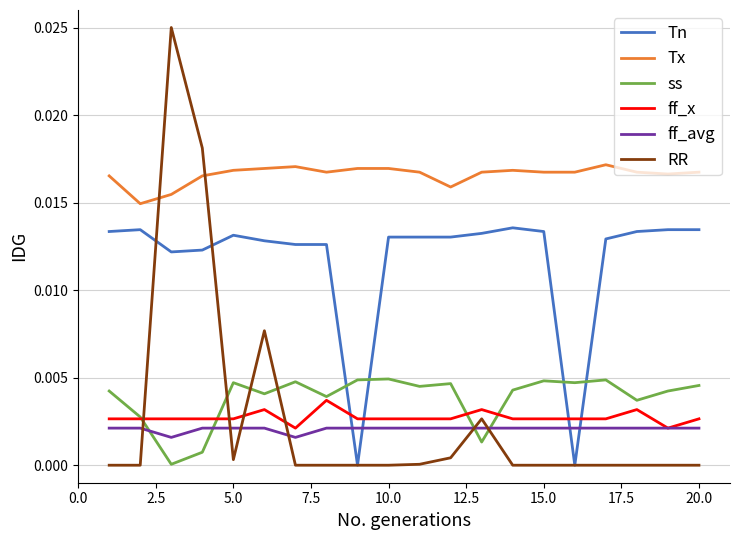

Rank the series by their maximum value, from highest to lowest.

RR, Tx, Tn, ss, ff_x, ff_avg